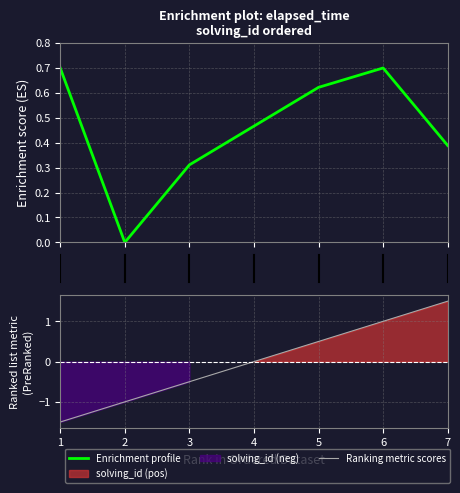

The value of Ranking metric scores at 4 is 0.0. True or false?

True